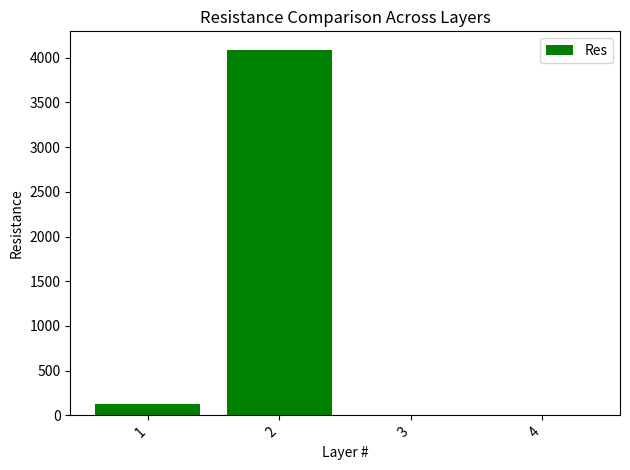

What is the change in value from 1 to 2?

+3960.0